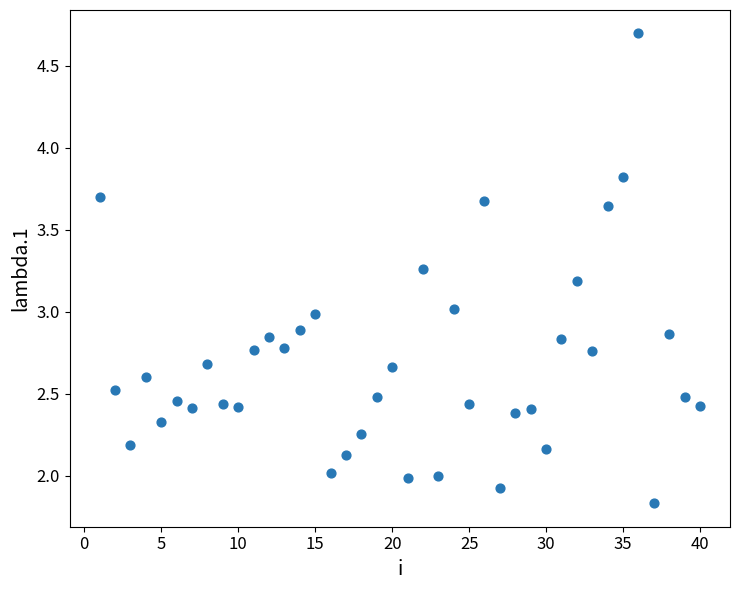

How many data points are displayed?

40